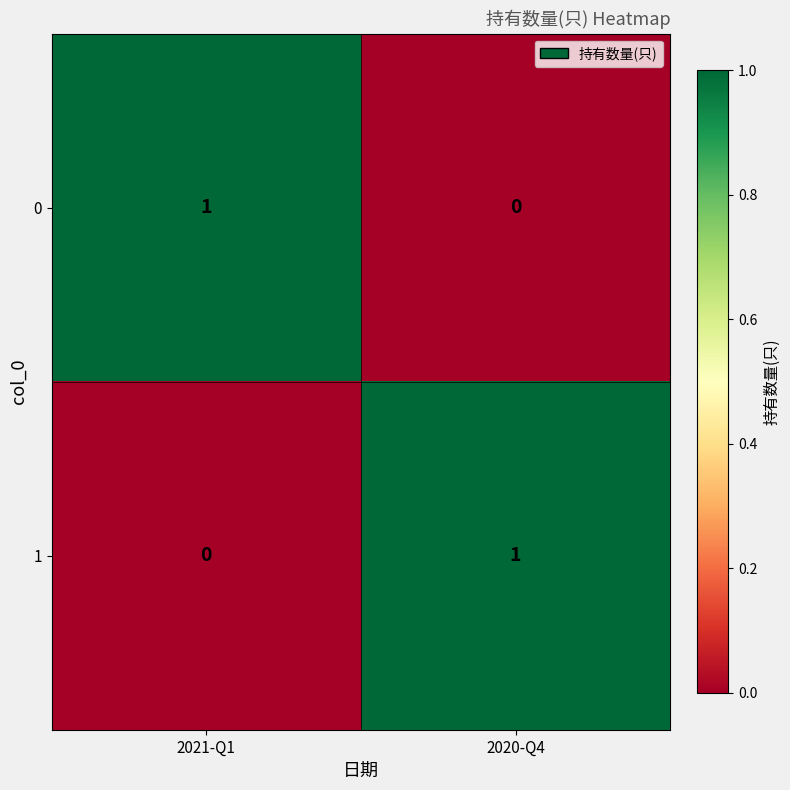

Reading left to right, transcribe all the data shown in this chart.

0: 1	0
1: 0	1